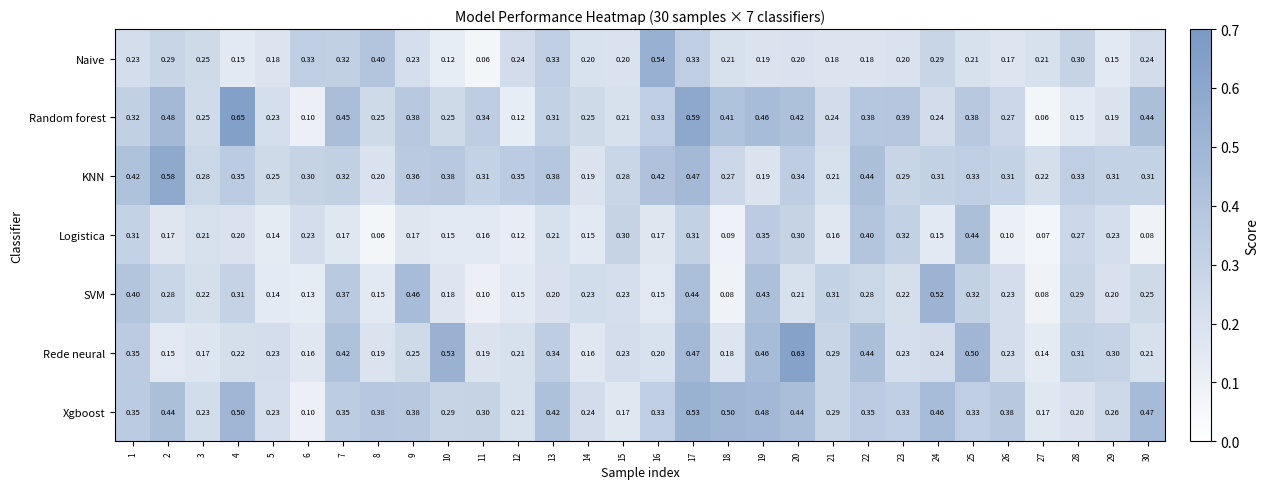

List the series in order of their peak value, lowest first.

Logistica, SVM, Xgboost, Naive, KNN, Rede neural, Random forest